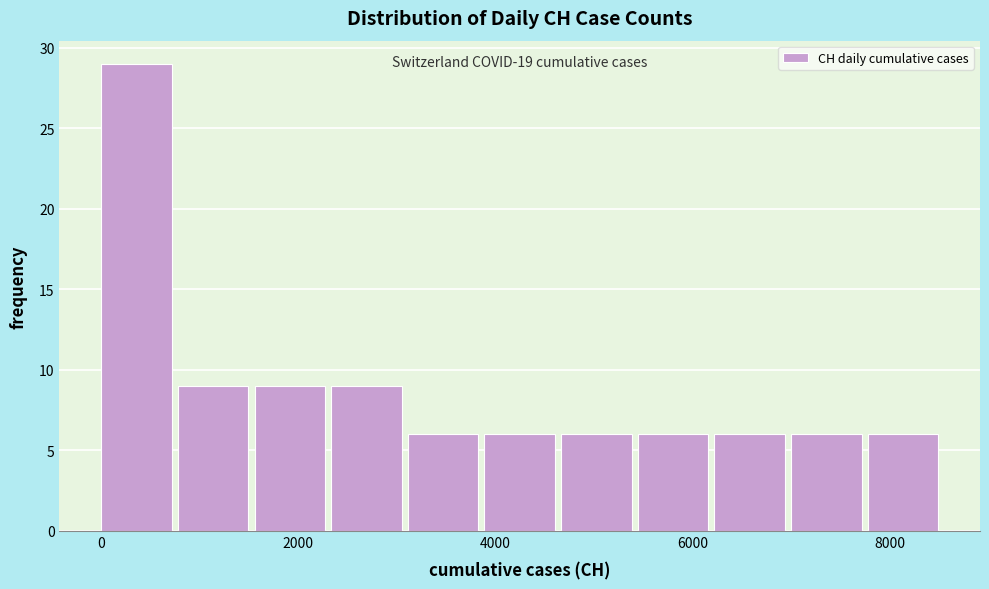

Around what value on the x-axis is the tallest bar? Give the approximate position of its centre, as read against the axis.

400